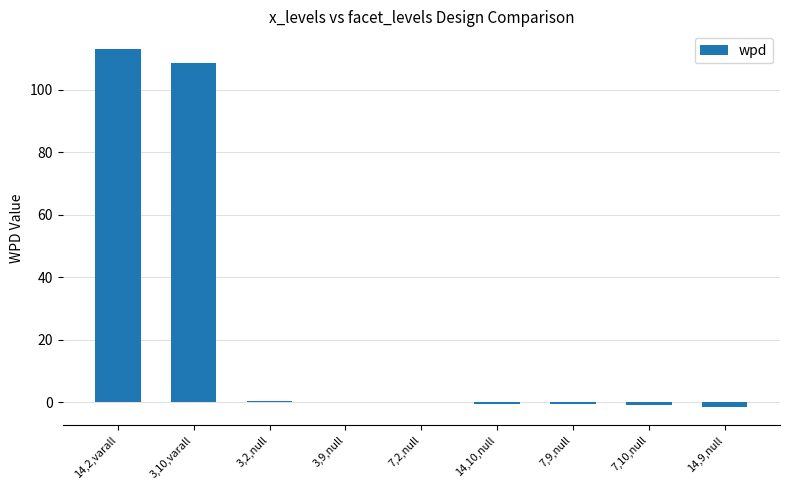

Count the number of data series in this chart.

1